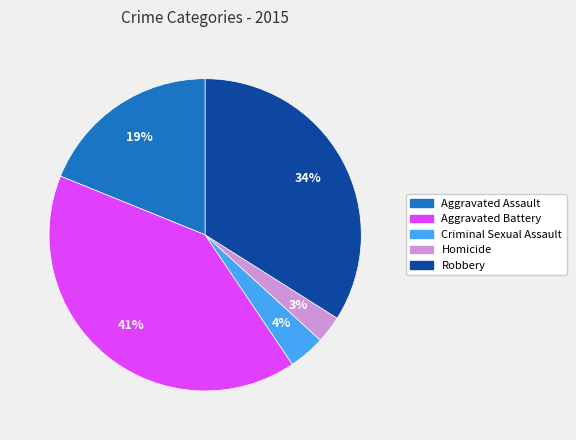

What percentage is the Aggravated Assault slice, to the nearest percent?

19%